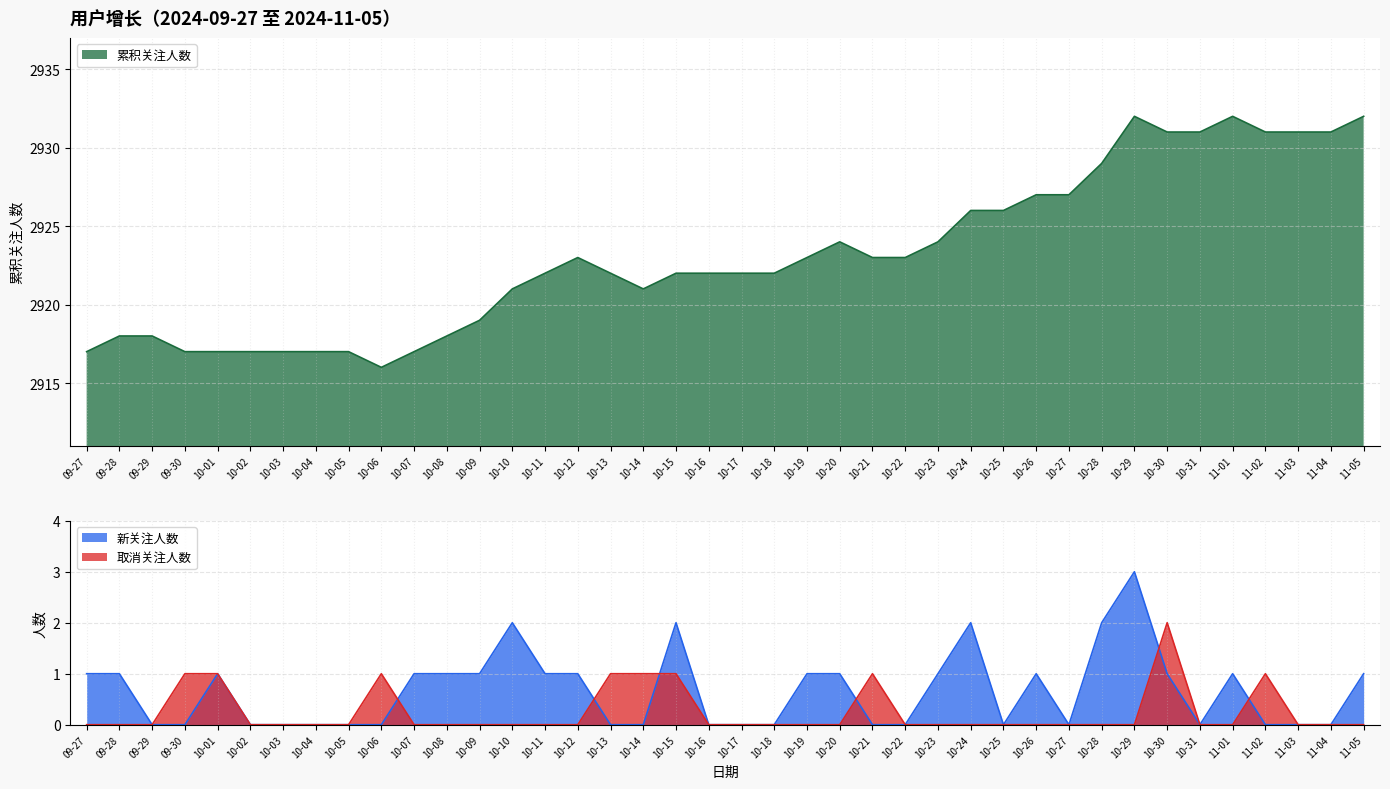

What are all the series names shown in the legend?

累积关注人数, 新关注人数, 取消关注人数